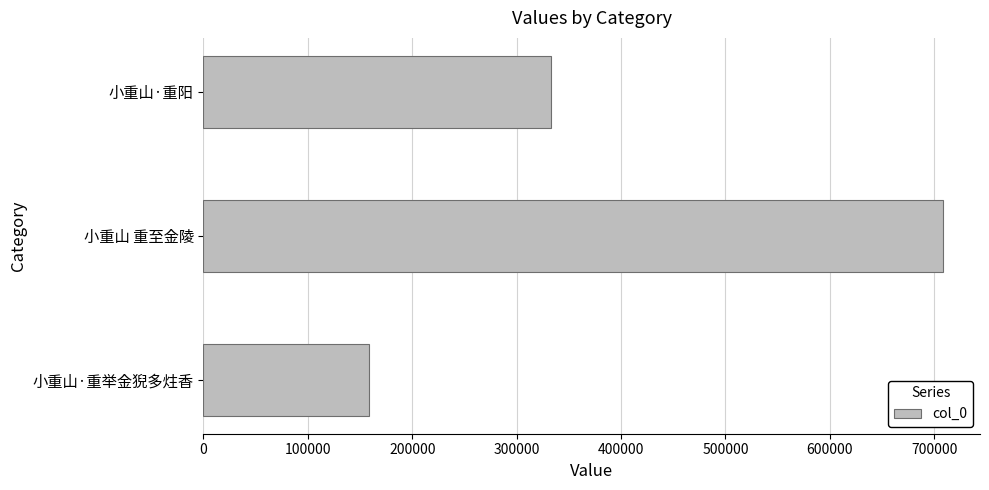

What is the average value?

399897